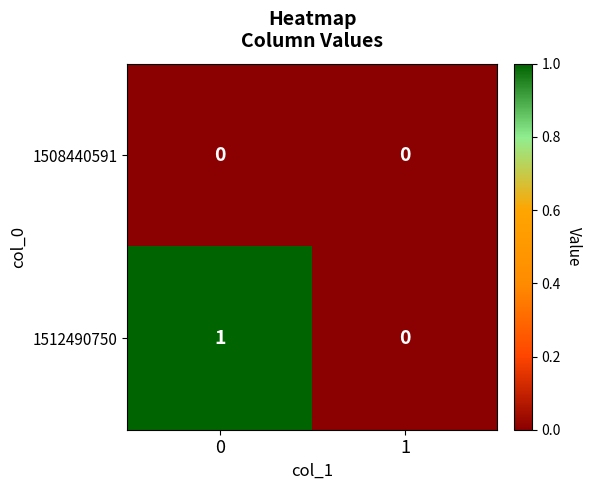

Reading left to right, what are all the values shown in this chart?

1508440591: 0	0
1512490750: 1	0